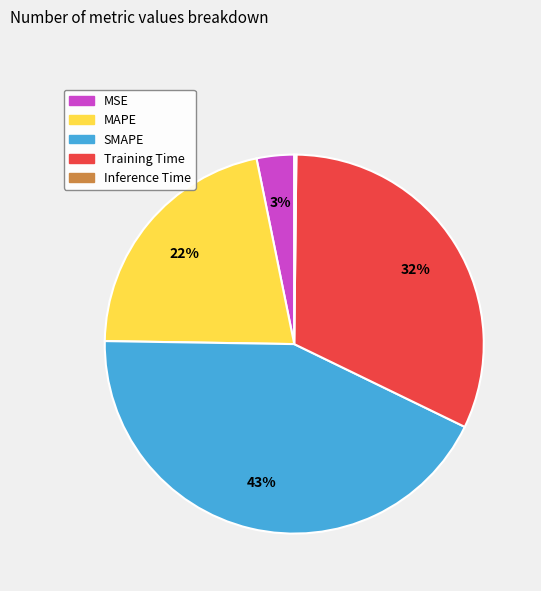

Is it true that MSE is 3% of the pie?

True